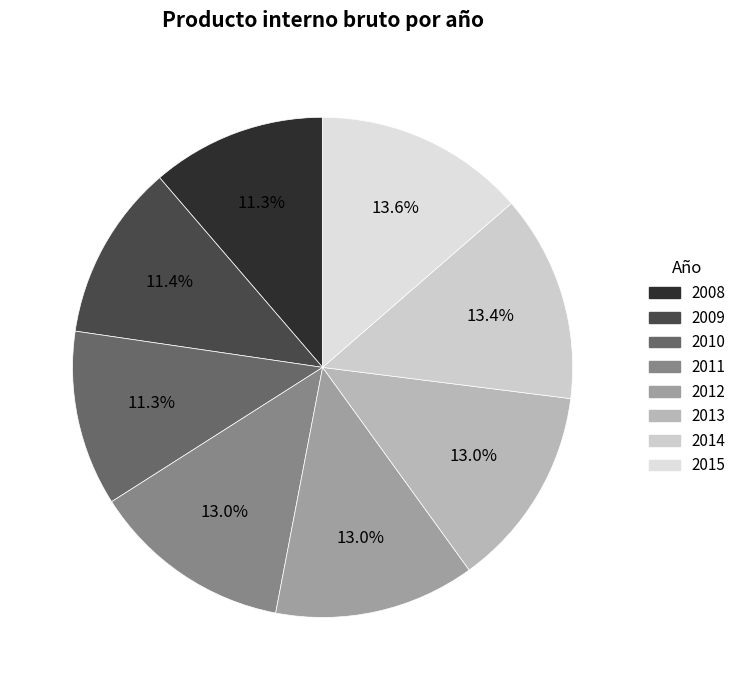

Does 2015 account for over 50% of the chart?

No